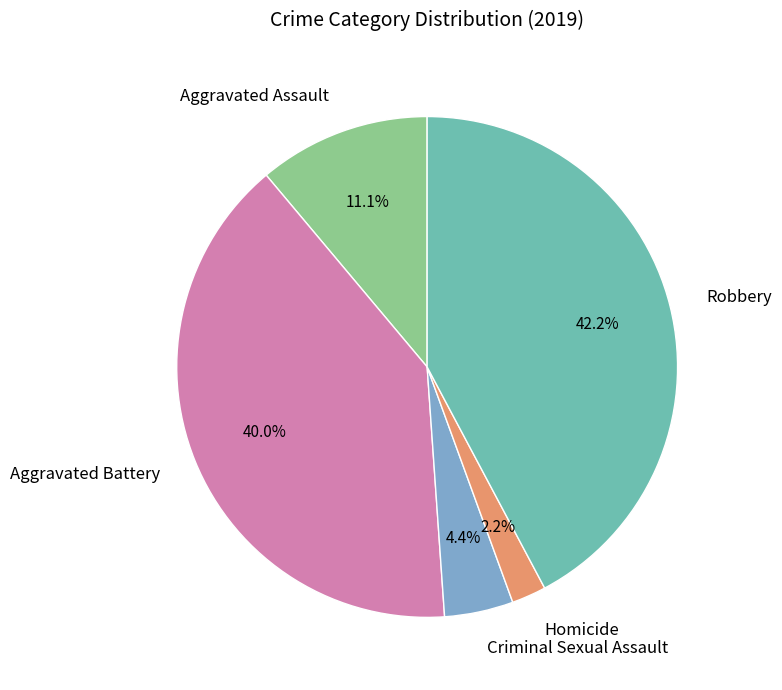

How many slices are in this pie chart?

5